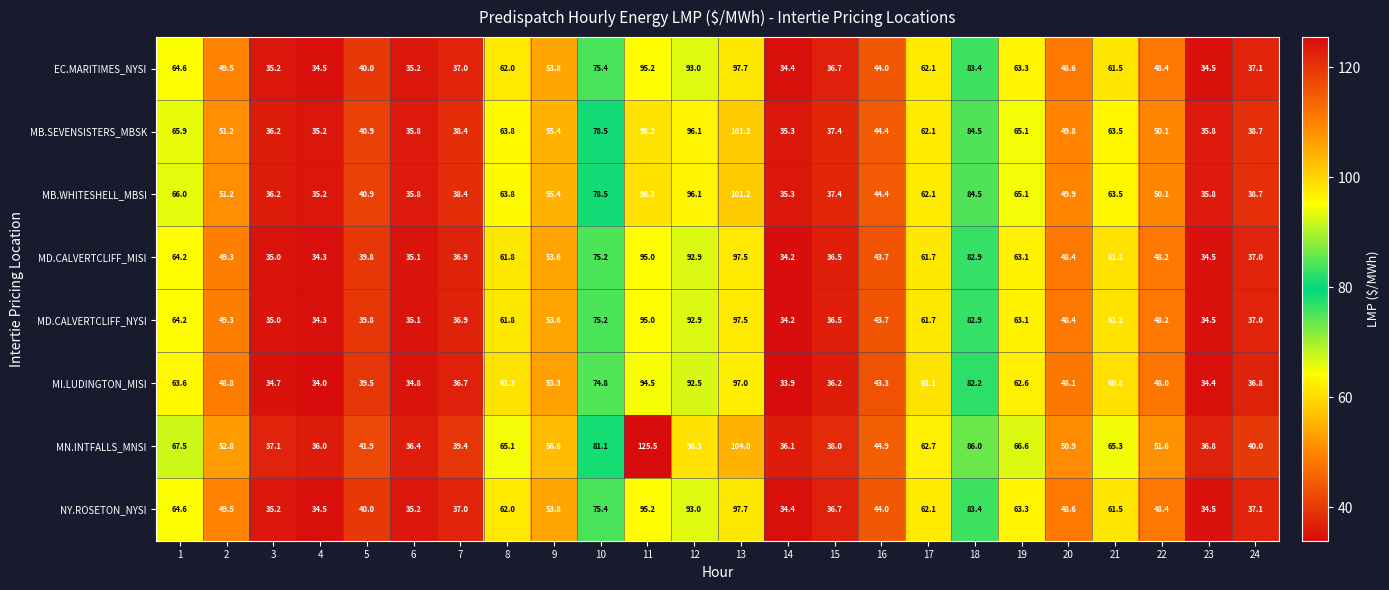

What is the maximum value shown in the chart?

125.5